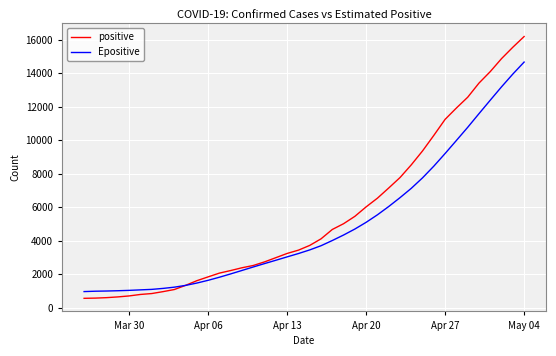

What is the highest value of the positive series?

16191.0